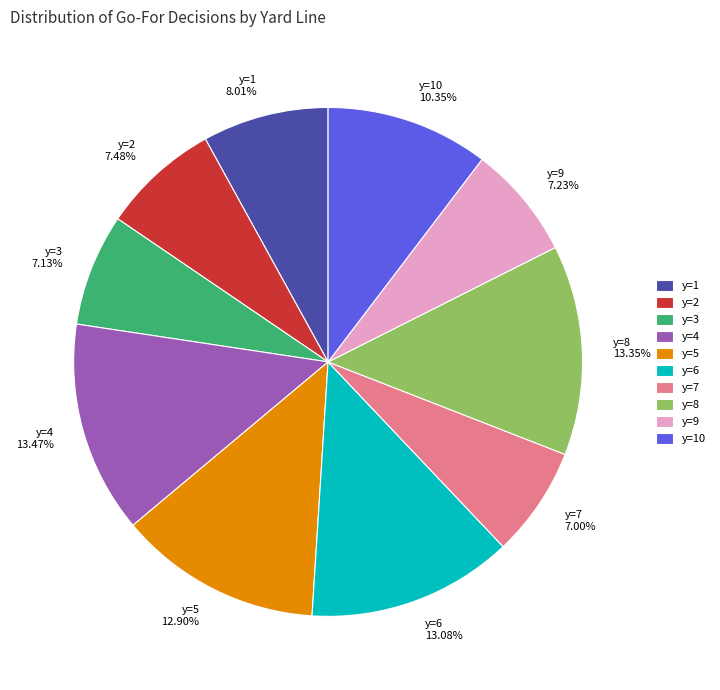

Does any single category account for the majority?

No